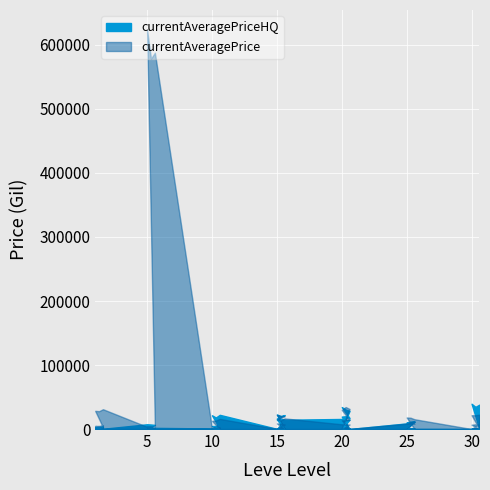

True or false: the data shows 10000 at 30.

True